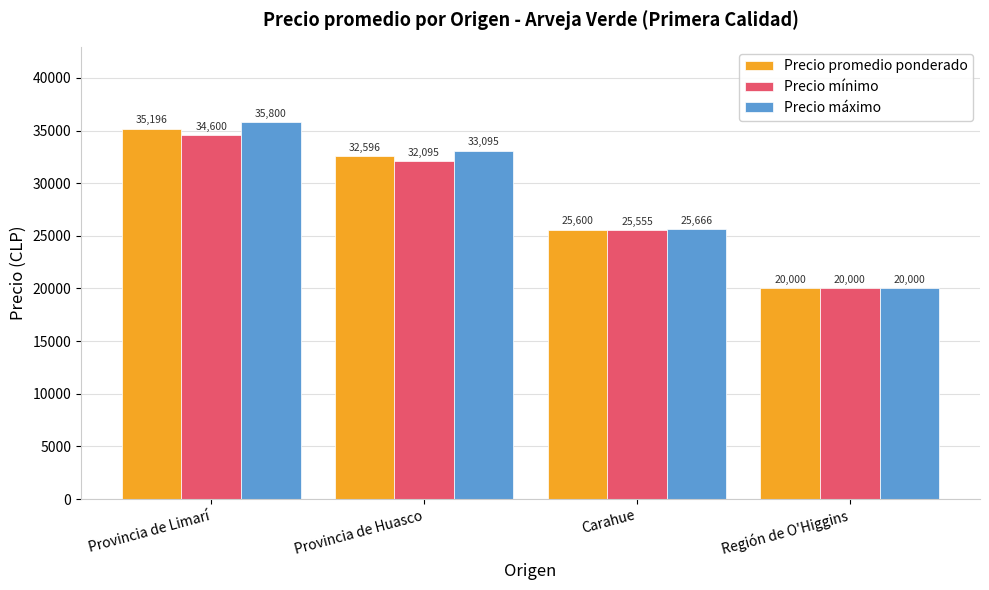

How many distinct data groups are displayed?

3